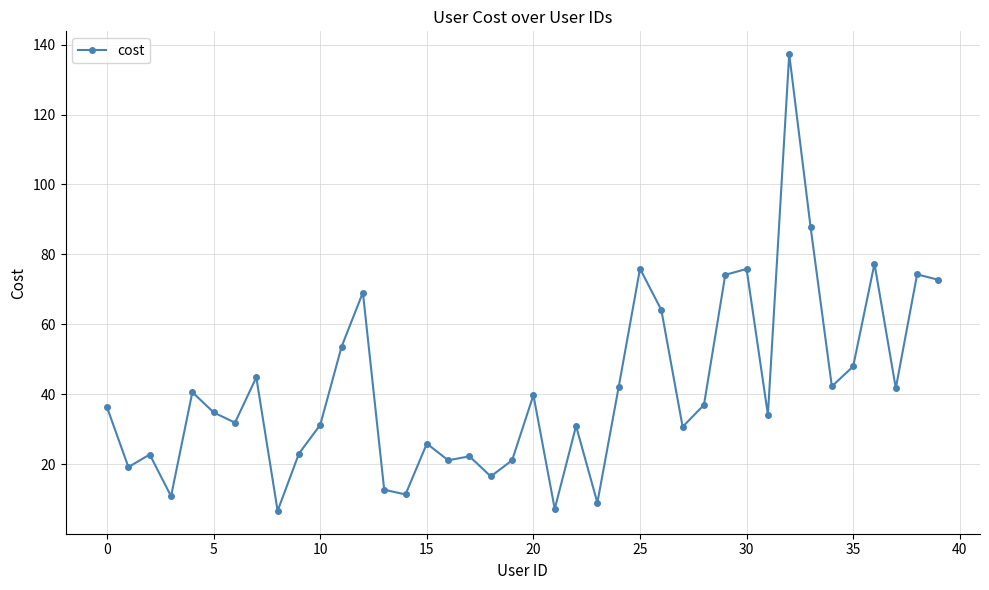

What is the value of the 1st point from the left?

36.3